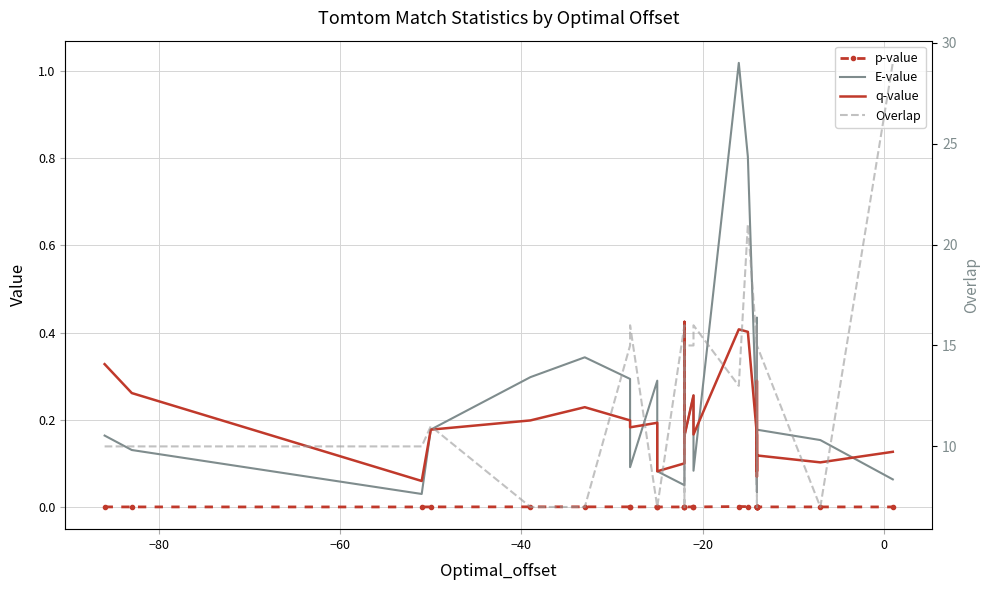

What is the average value of the Overlap series?

13.0